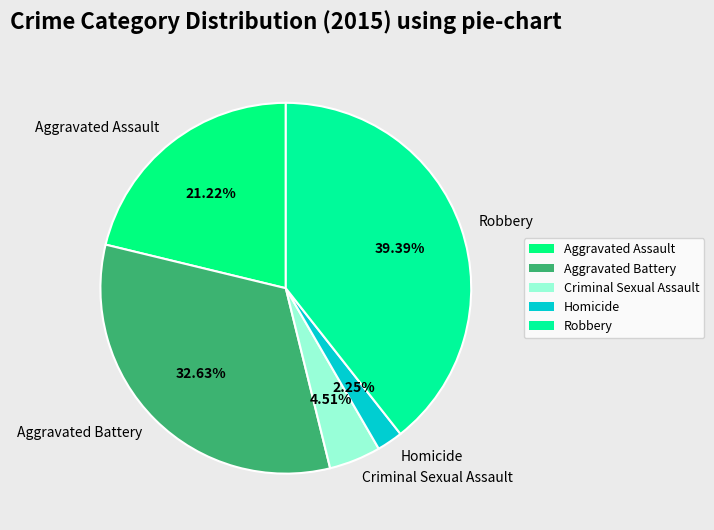

The Aggravated Battery slice represents 22% of the pie. True or false?

False